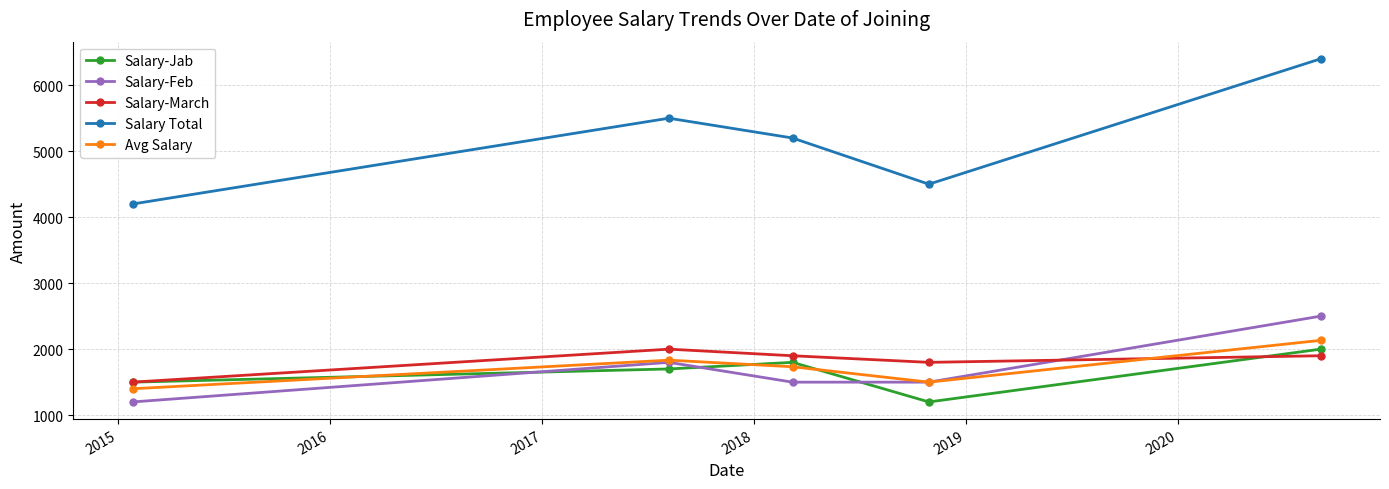

What is the value of the Avg Salary point at the 5th from the left?

2133.3